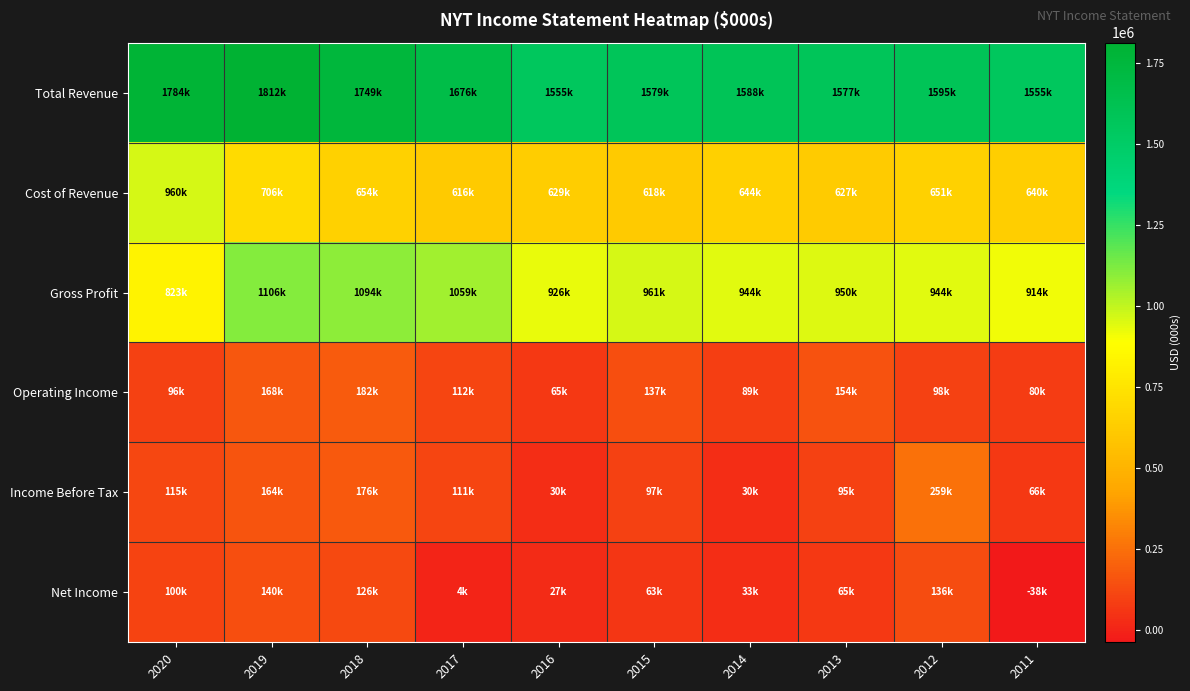

Reading left to right, extract all data points from this chart.

Total Revenue: 2020=1783600	2019=1812200	2018=1748600	2017=1675600	2016=1555300	2015=1579200	2014=1588500	2013=1577200	2012=1595300	2011=1554600
Cost of Revenue: 2020=960200	2019=706400	2018=654200	2017=616300	2016=629400	2015=617800	2014=644000	2013=626900	2012=651300	2011=640300
Gross Profit: 2020=823400	2019=1105800	2018=1094400	2017=1059300	2016=926000	2015=961400	2014=944500	2013=950300	2012=944000	2011=914300
Operating Income: 2020=95700	2019=168300	2018=181900	2017=112400	2016=65300	2015=136600	2014=89400	2013=154000	2012=97700	2011=80400
Income Before Tax: 2020=115400	2019=164500	2018=176100	2017=111200	2016=30500	2015=96800	2014=29900	2013=94800	2012=258600	2011=66000
Net Income: 2020=100100	2019=140000	2018=125700	2017=4300	2016=26800	2015=63200	2014=33300	2013=65100	2012=135800	2011=-37600